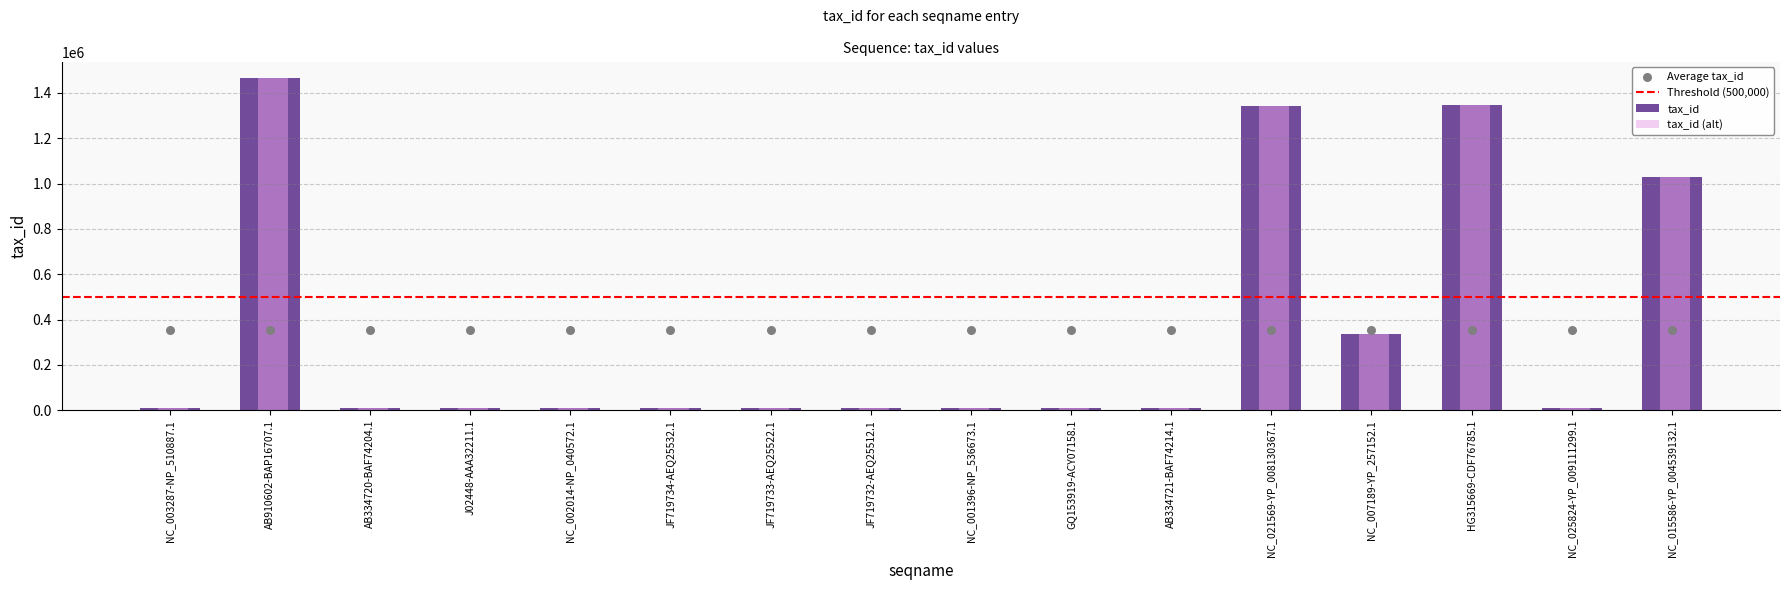

Which has a higher value, NC_001396-NP_536673.1 or HG315669-CDF76785.1?

HG315669-CDF76785.1